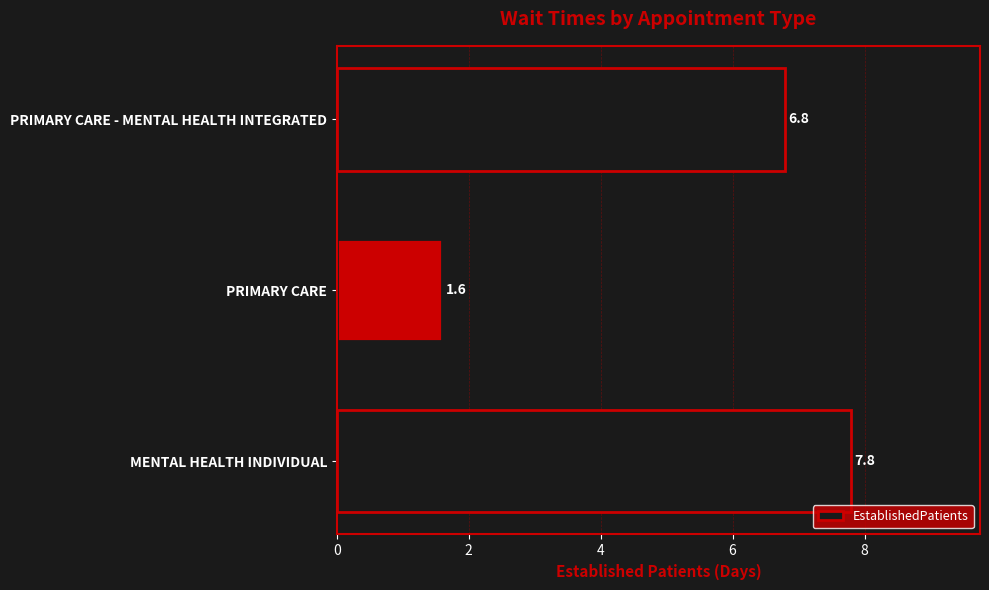

Reading bottom to top, list all the values displayed in this chart.

7.8	1.6	6.8